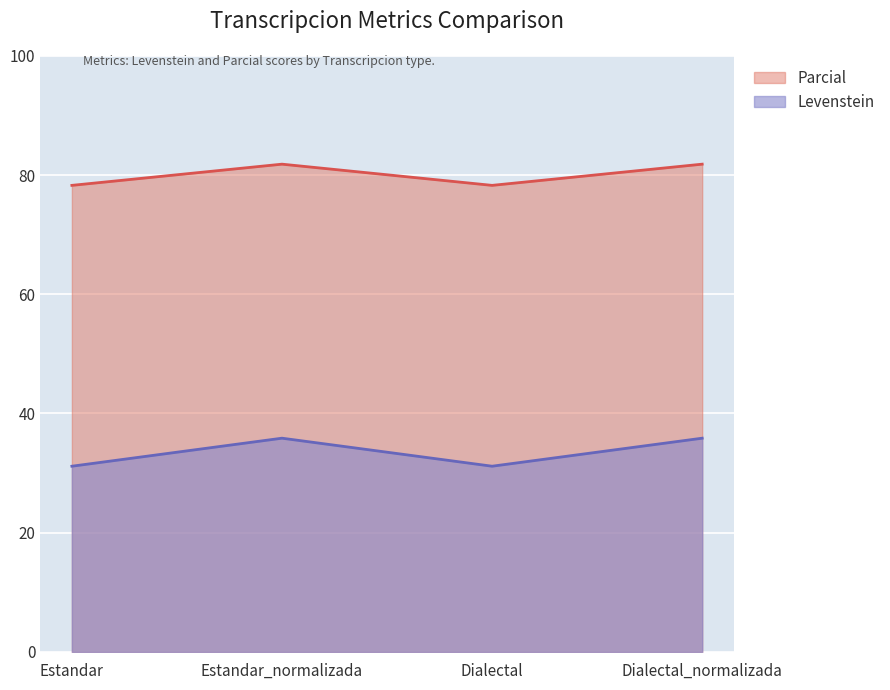

Where does the Parcial series first go above 35?

Estandar_normalizada